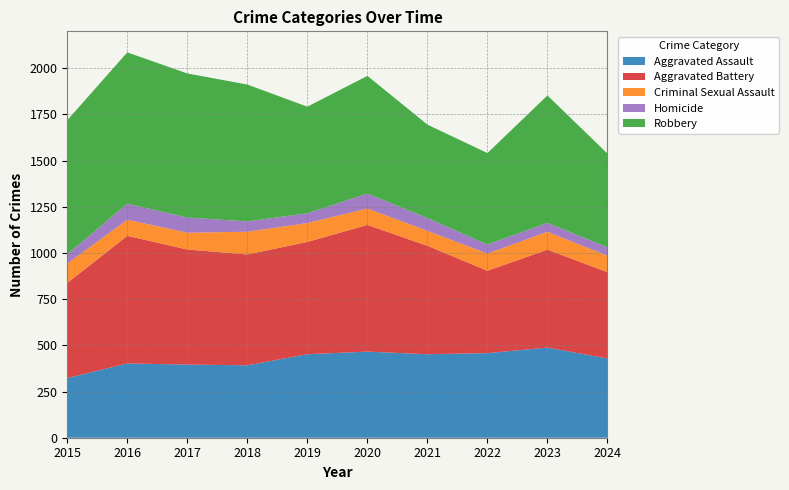

Reading left to right, what are all the values shown in this chart?

Aggravated Assault: 2015=323	2016=402	2017=396	2018=392	2019=452	2020=466	2021=452	2022=458	2023=488	2024=429
Aggravated Battery: 2015=515	2016=691	2017=623	2018=600	2019=608	2020=686	2021=587	2022=446	2023=530	2024=467
Criminal Sexual Assault: 2015=105	2016=87	2017=91	2018=123	2019=102	2020=89	2021=81	2022=93	2023=97	2024=89
Homicide: 2015=50	2016=87	2017=82	2018=56	2019=53	2020=81	2021=69	2022=49	2023=48	2024=46
Robbery: 2015=726	2016=819	2017=780	2018=741	2019=577	2020=637	2021=506	2022=495	2023=690	2024=507